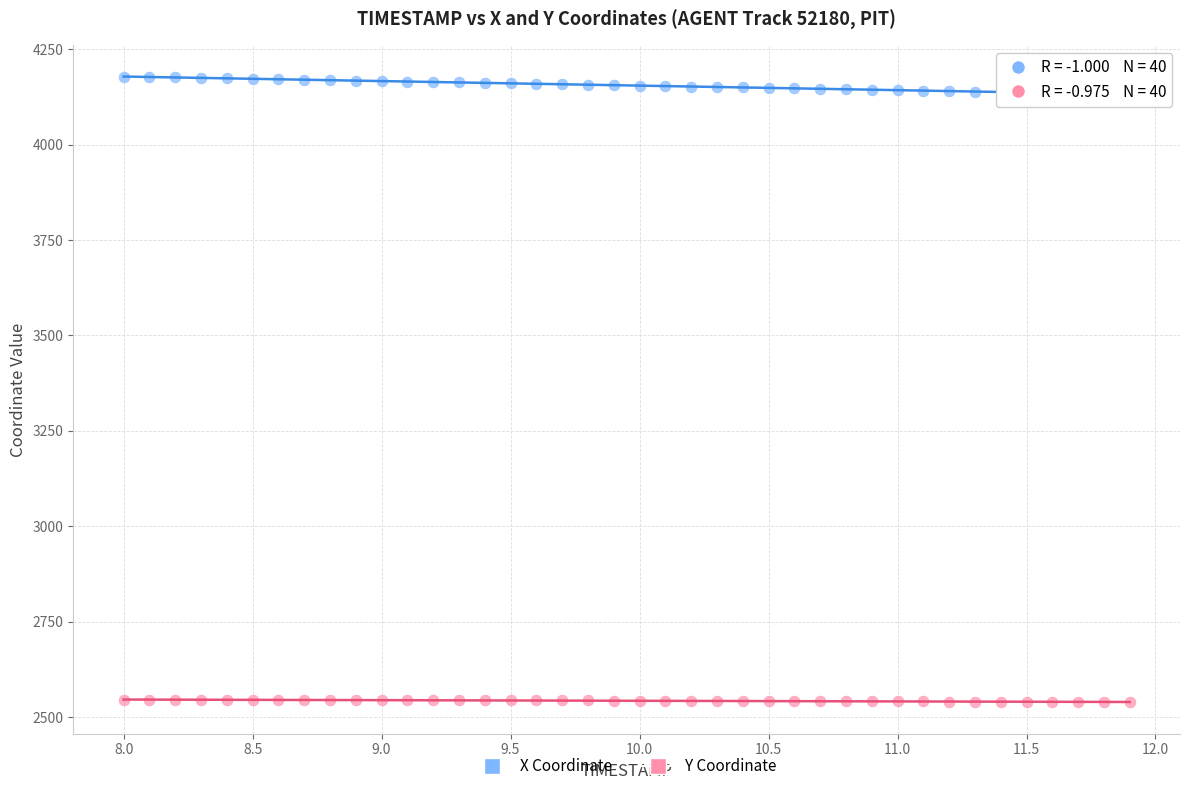

Across all data points, what is the range of Y values (max minus min)?

1639.7